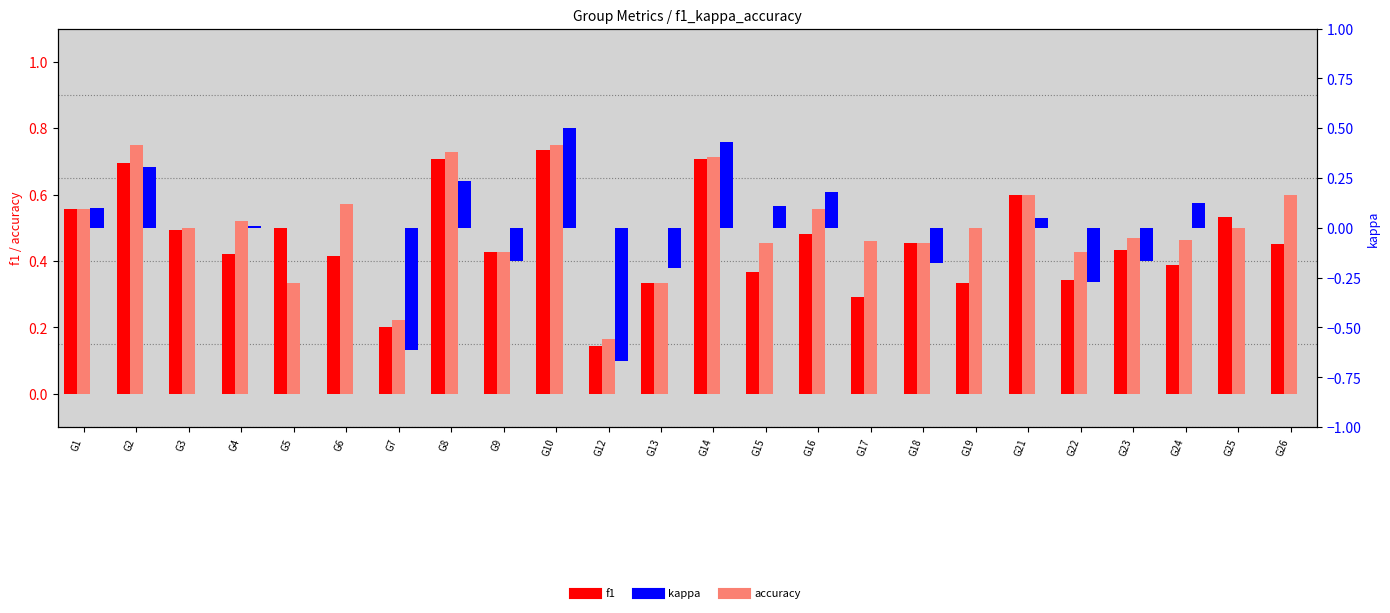

Reading right to left, transcribe all the data shown in this chart.

f1: 0.5	0.5	0.4	0.4	0.3	0.6	0.3	0.5	0.3	0.5	0.4	0.7	0.3	0.1	0.7	0.4	0.7	0.2	0.4	0.5	0.4	0.5	0.7	0.6
accuracy: 0.6	0.5	0.5	0.5	0.4	0.6	0.5	0.5	0.5	0.6	0.5	0.7	0.3	0.2	0.8	0.4	0.7	0.2	0.6	0.3	0.5	0.5	0.8	0.6
kappa: 0.0	0.0	0.1	-0.2	-0.3	0.0	0.0	-0.2	0.0	0.2	0.1	0.4	-0.2	-0.7	0.5	-0.2	0.2	-0.6	0.0	0.0	0.0	0.0	0.3	0.1